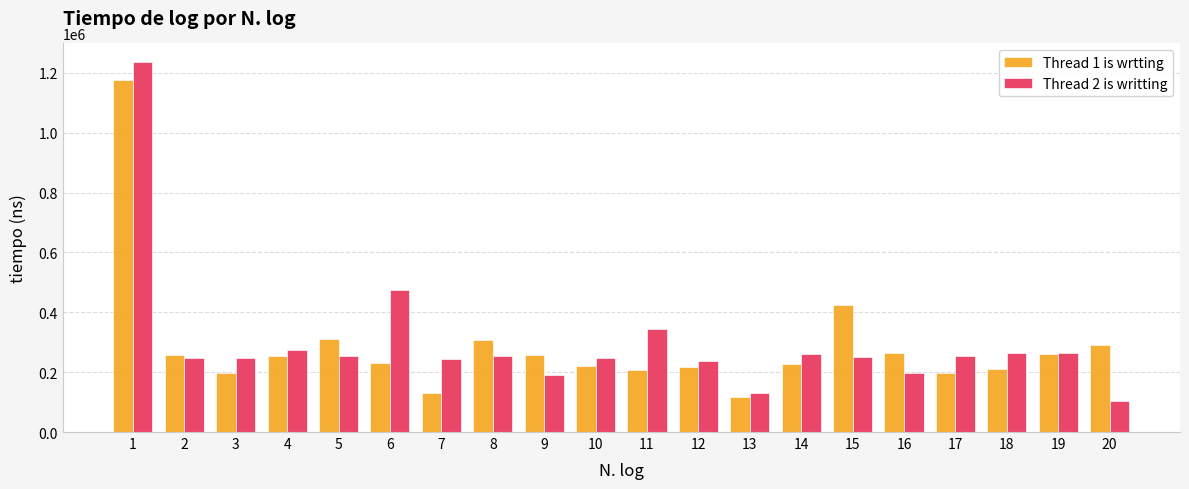

At which label does Thread 2 is writting reach its minimum?

20